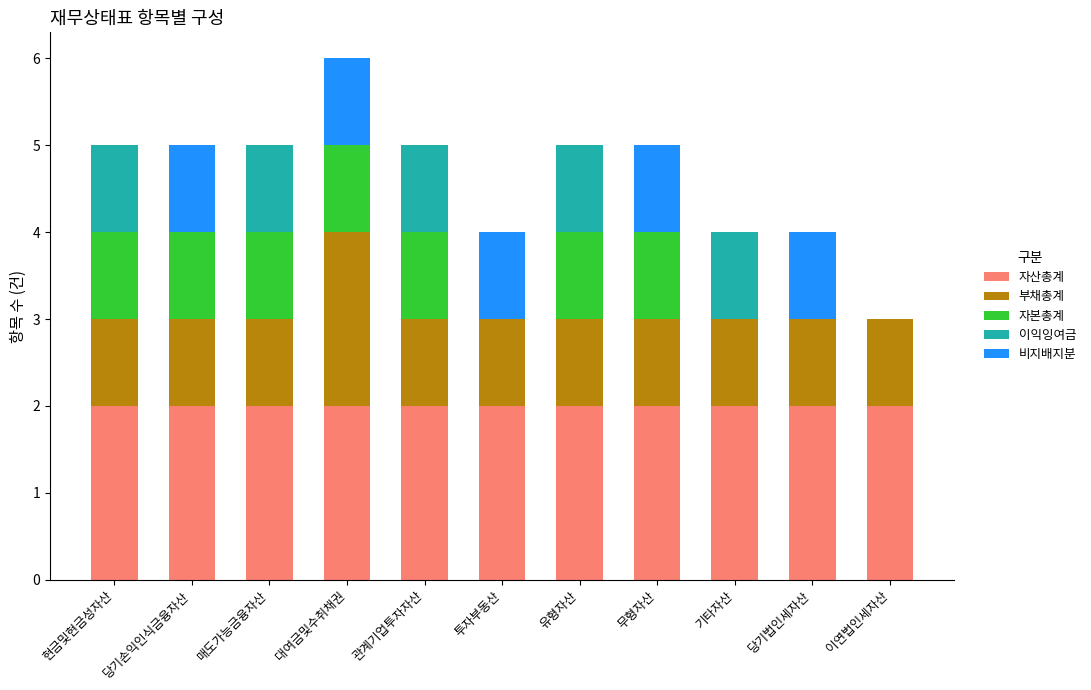

The 자산총계 series shows 3 at 기타자산. True or false?

False